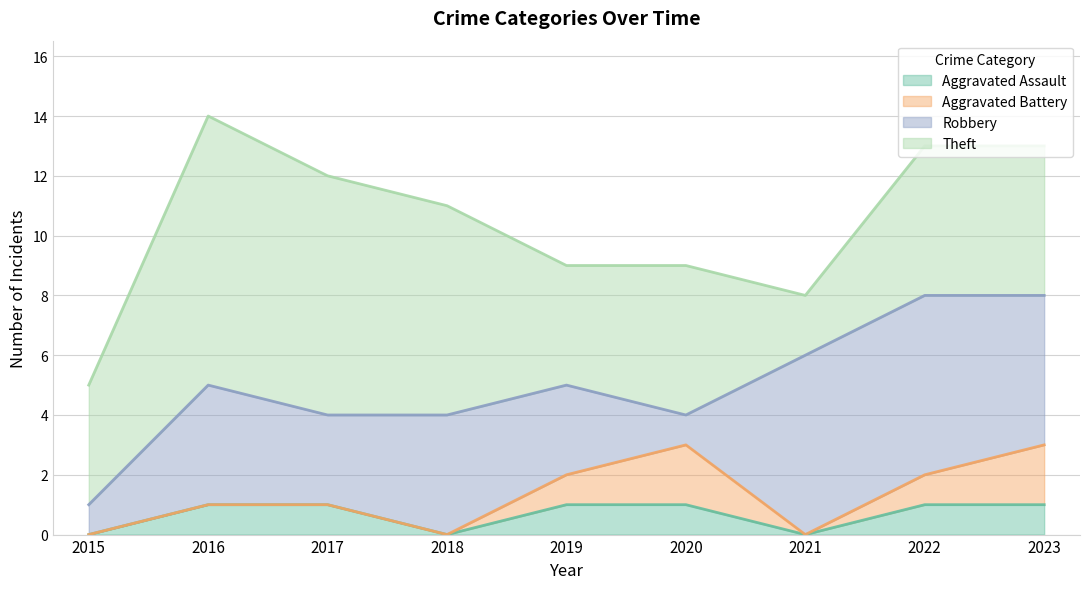

Rank the categories by Theft value from highest to lowest.

2016, 2017, 2018, 2020, 2022, 2023, 2015, 2019, 2021